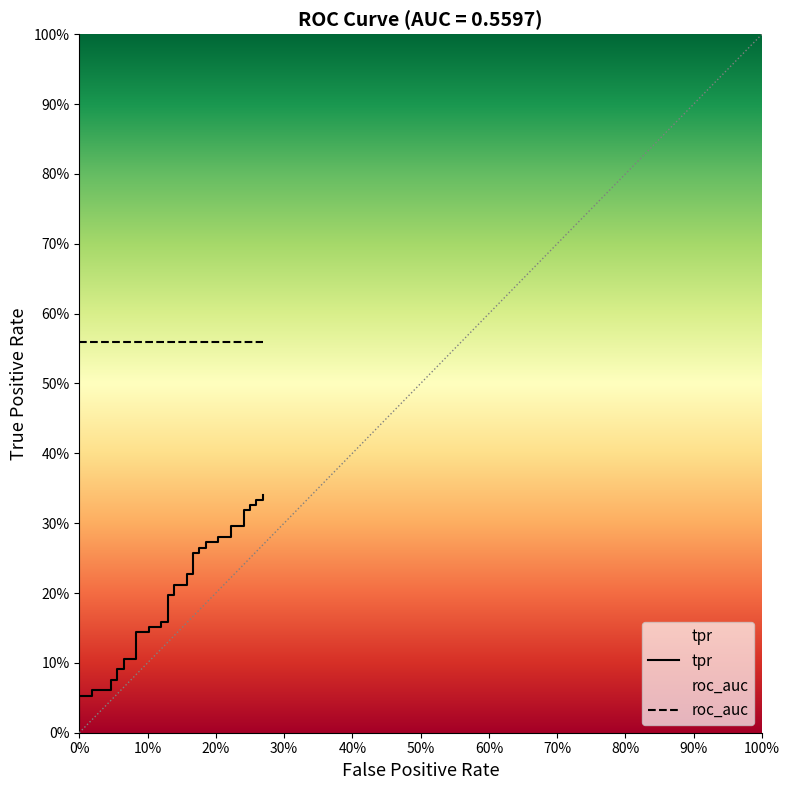

What is the sum of all values?

8.0